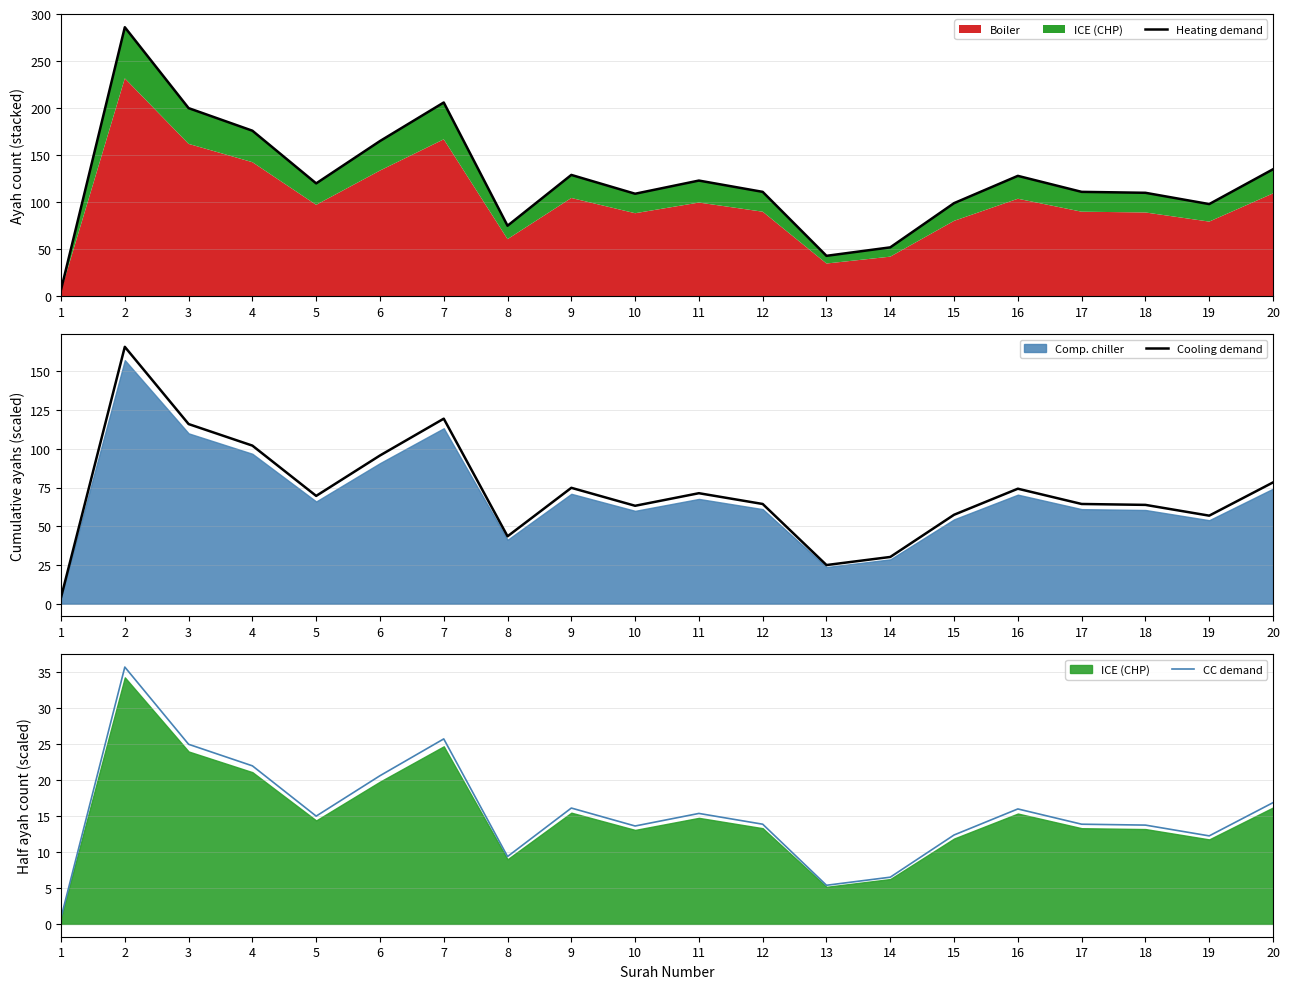

What is the lowest value of the Cooling demand series?

4.1